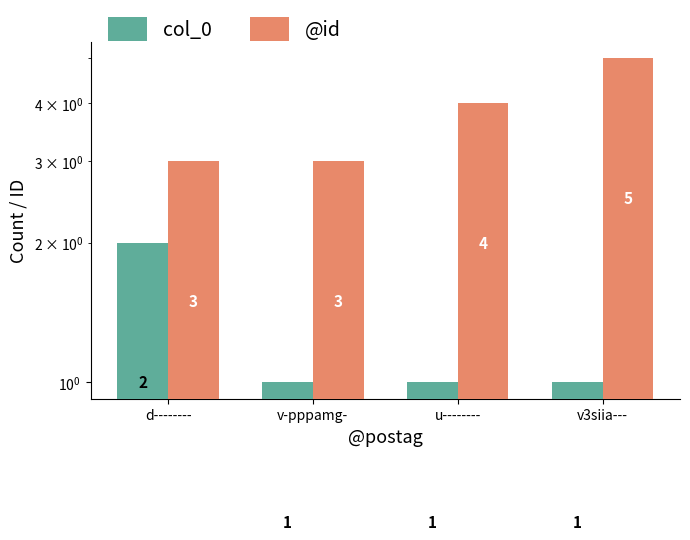

What is the average value of the col_0 series?

1